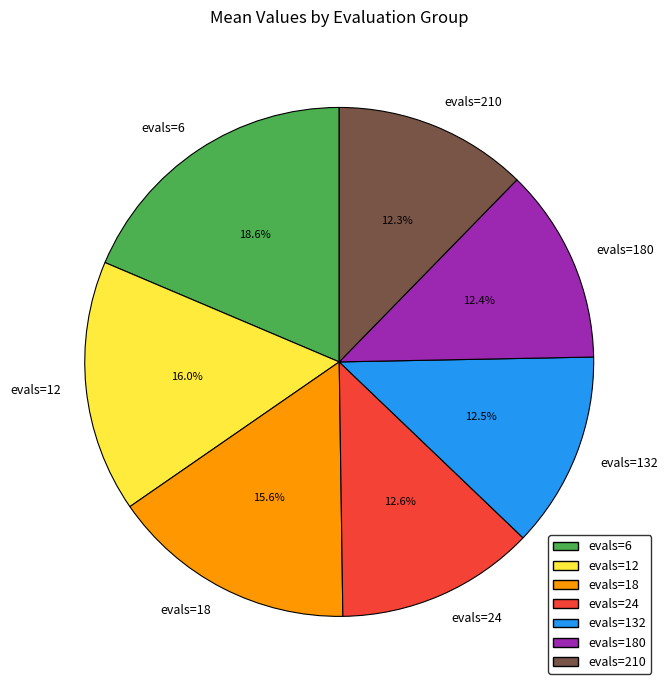

To the nearest percent, what is the difference between the evals=132 and evals=18 slice percentages?

3%